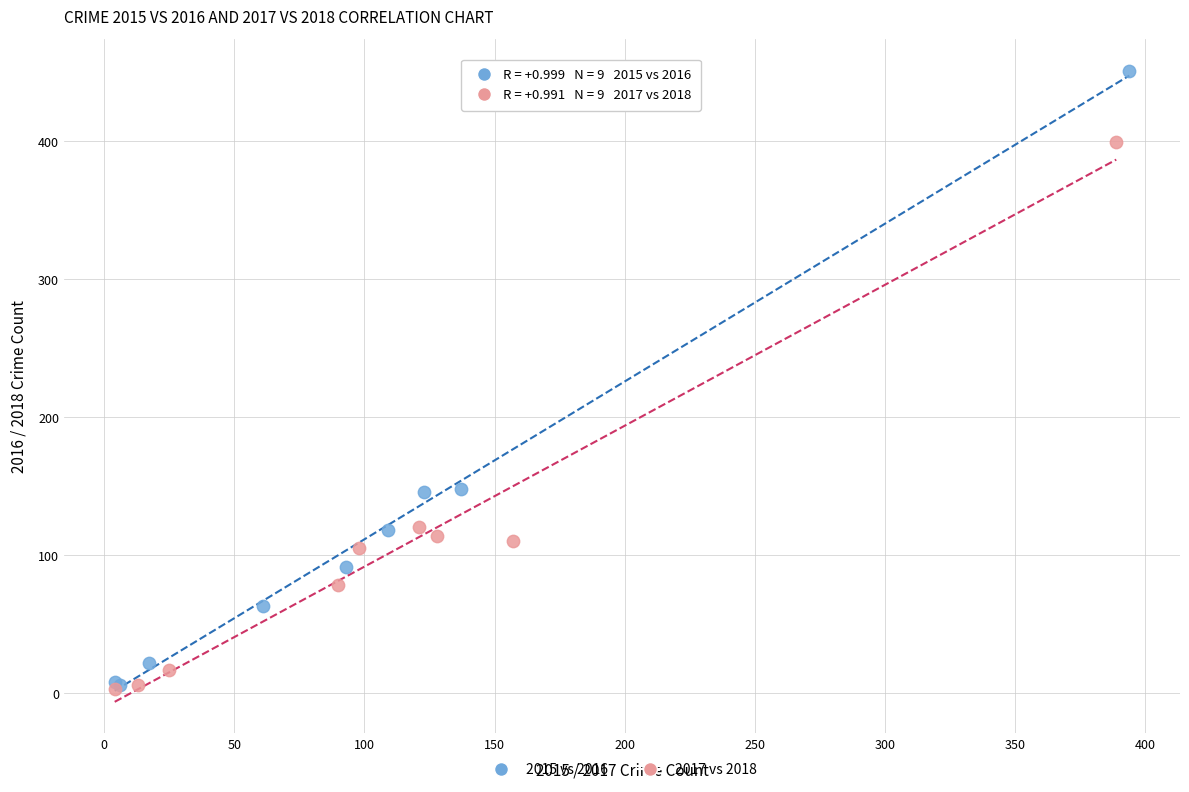

Which series reaches the maximum Y coordinate?

2015 vs 2016